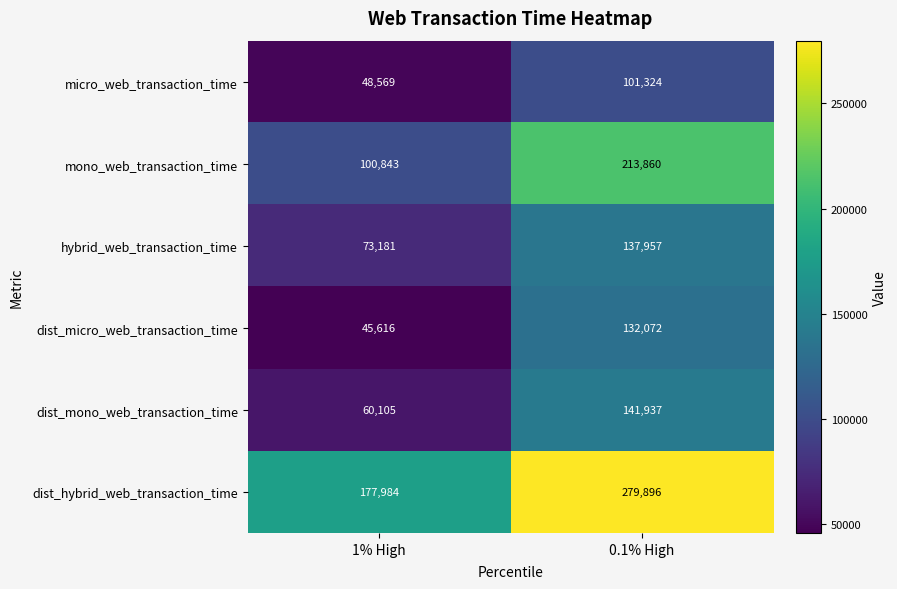

Which series has the widest spread of values?

mono_web_transaction_time